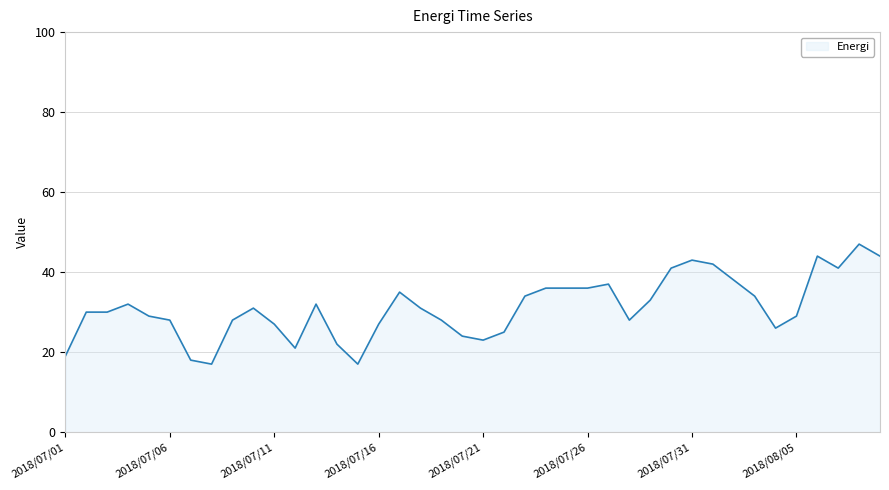

What is the minimum value shown in the chart?

17